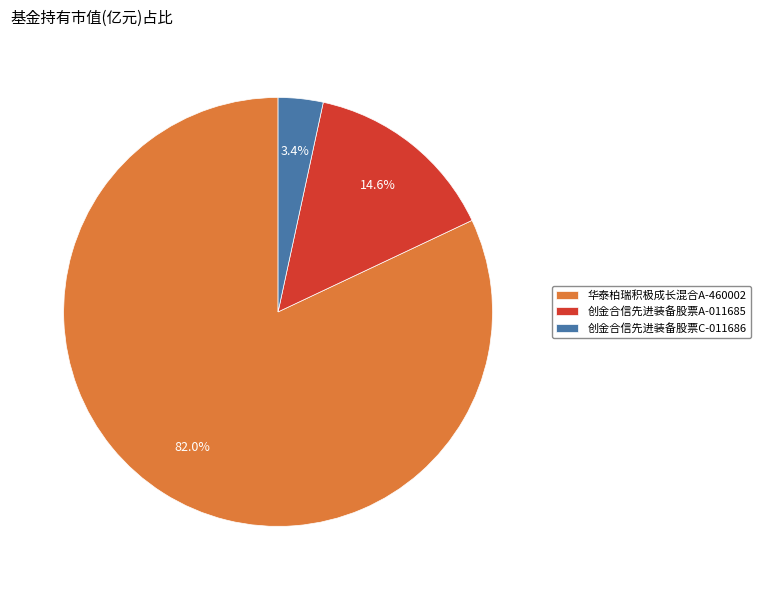

What percentage do 创金合信先进装备股票C-011686 and 创金合信先进装备股票A-011685 together represent?

18.0%